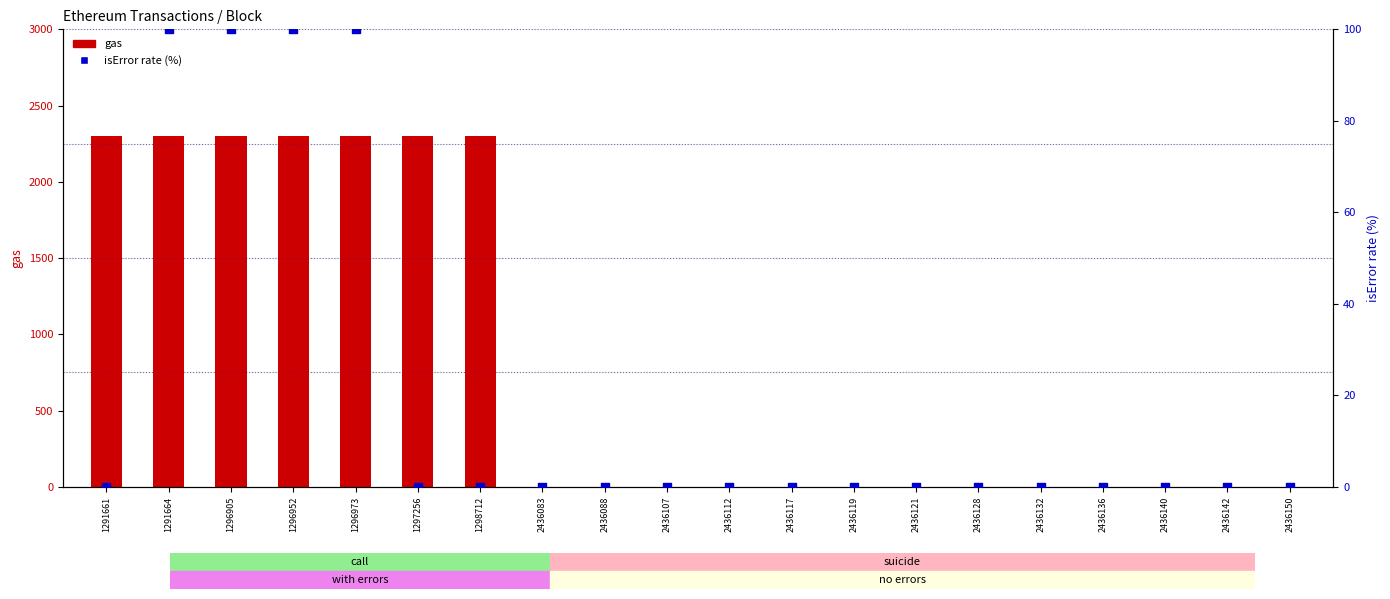

Which series has the largest Y range (max minus min)?

gas